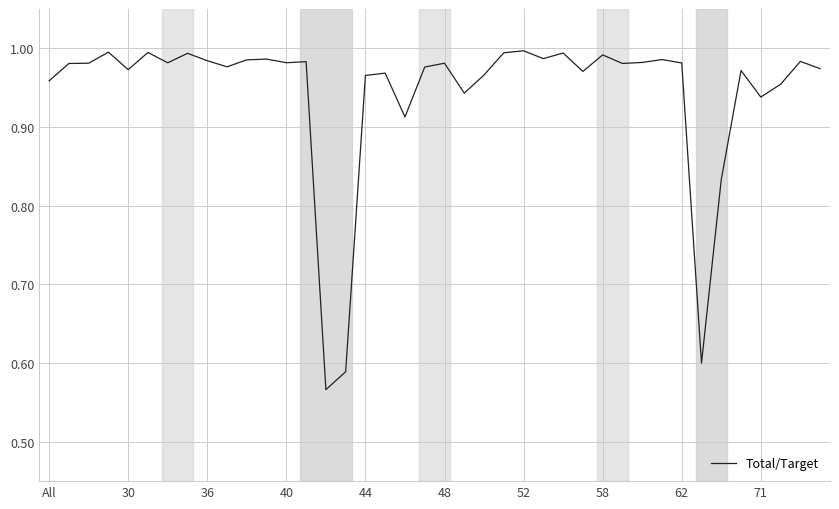

Reading left to right, transcribe all the data shown in this chart.

1.0	1.0	1.0	1.0	1.0	1.0	1.0	1.0	1.0	1.0	1.0	1.0	1.0	1.0	0.6	0.6	1.0	1.0	0.9	1.0	1.0	0.9	1.0	1.0	1.0	1.0	1.0	1.0	1.0	1.0	1.0	1.0	1.0	0.6	0.8	1.0	0.9	1.0	1.0	1.0